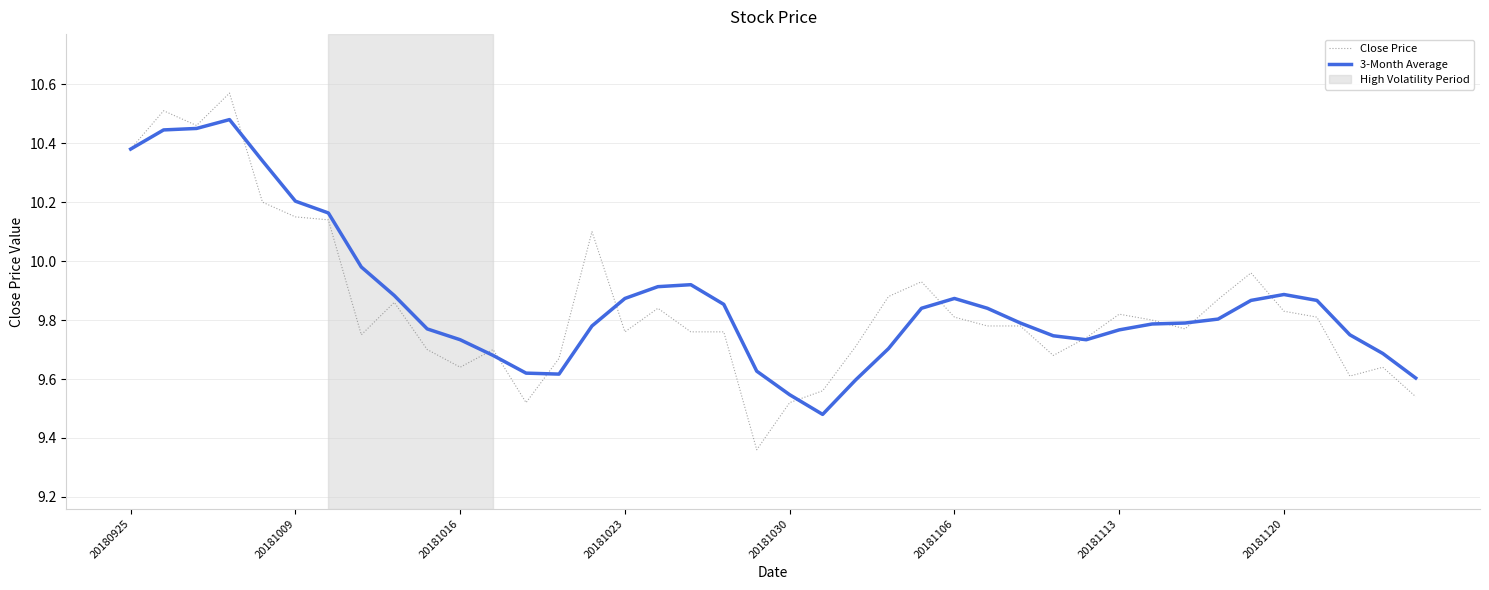

What is the sum of all 3-Month Average values?

394.7